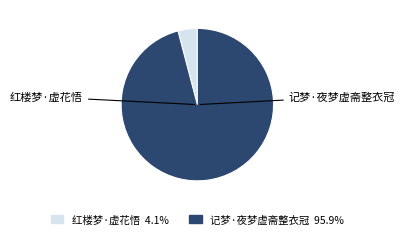

To the nearest percent, what percentage of the pie is 红楼梦·虚花悟?

4%